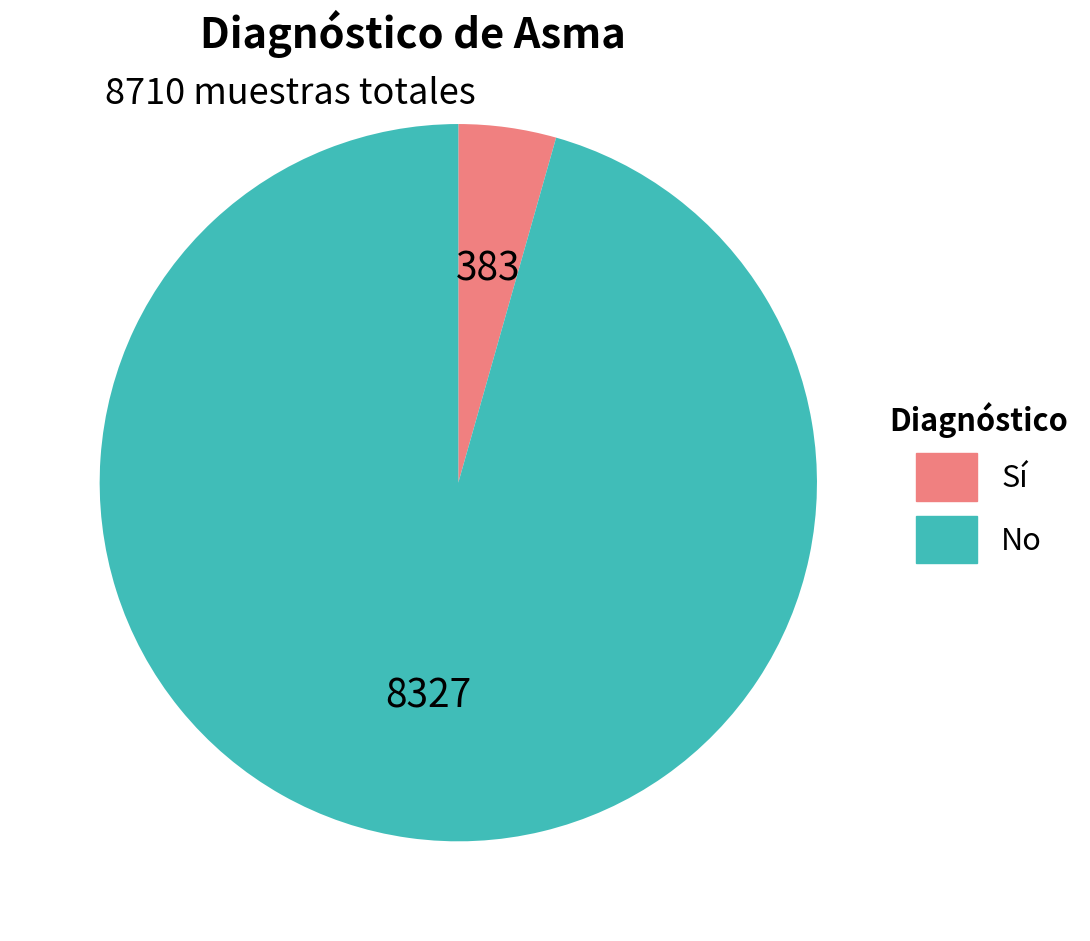

Is there a majority slice in this chart?

Yes